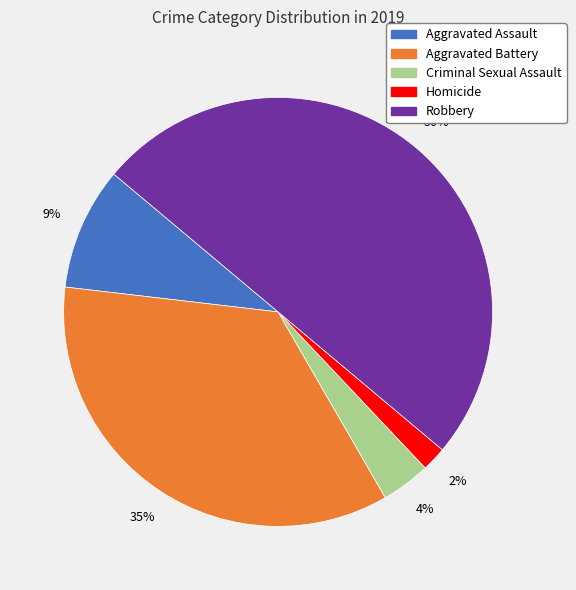

Which slice is the largest?

Robbery